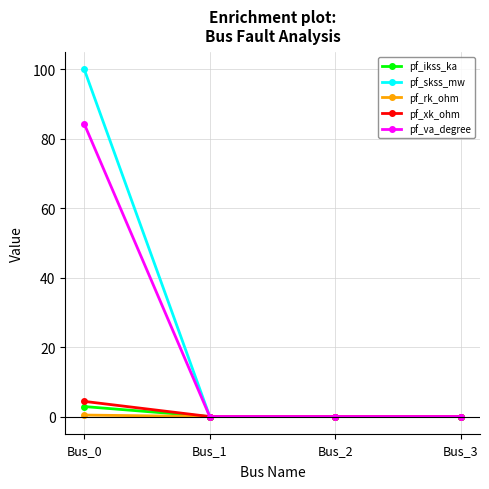

Which series has the widest spread of values?

pf_skss_mw